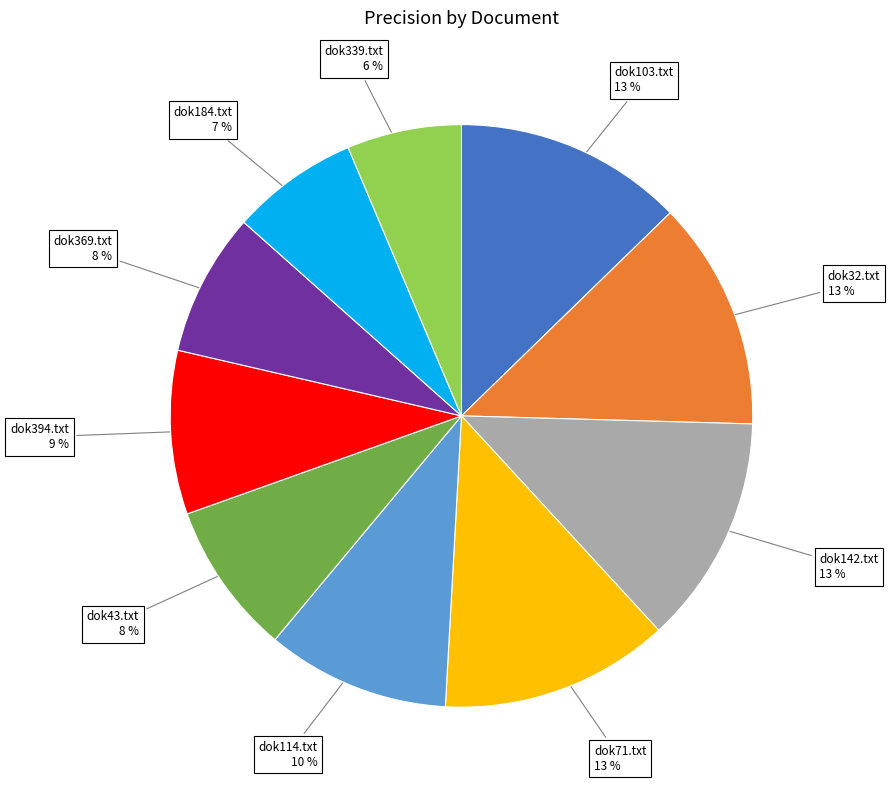

To the nearest percent, what is the average slice percentage?

10%